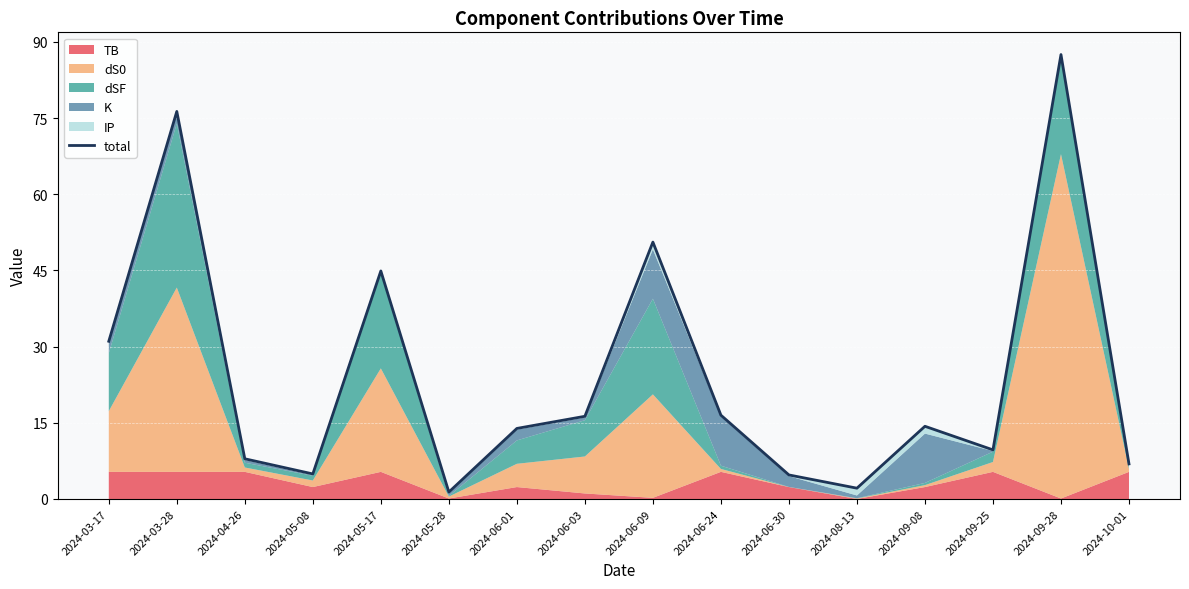

Between 2024-06-30 and 2024-04-26, which is larger?

2024-04-26